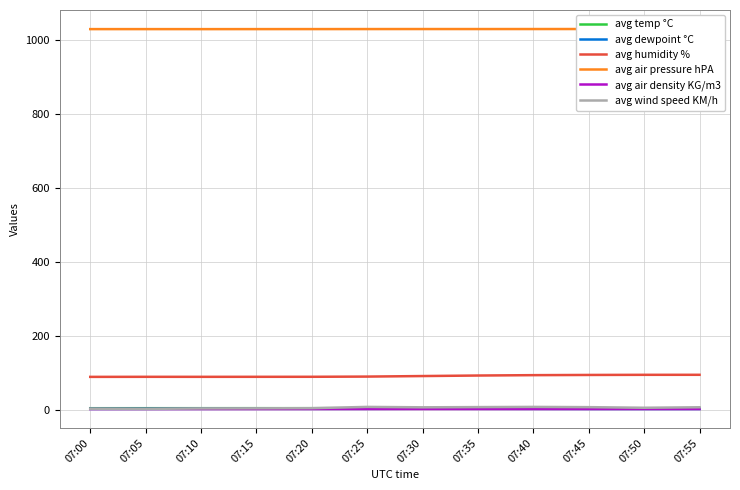

True or false: avg humidity % and avg air pressure hPA cross at least once.

False